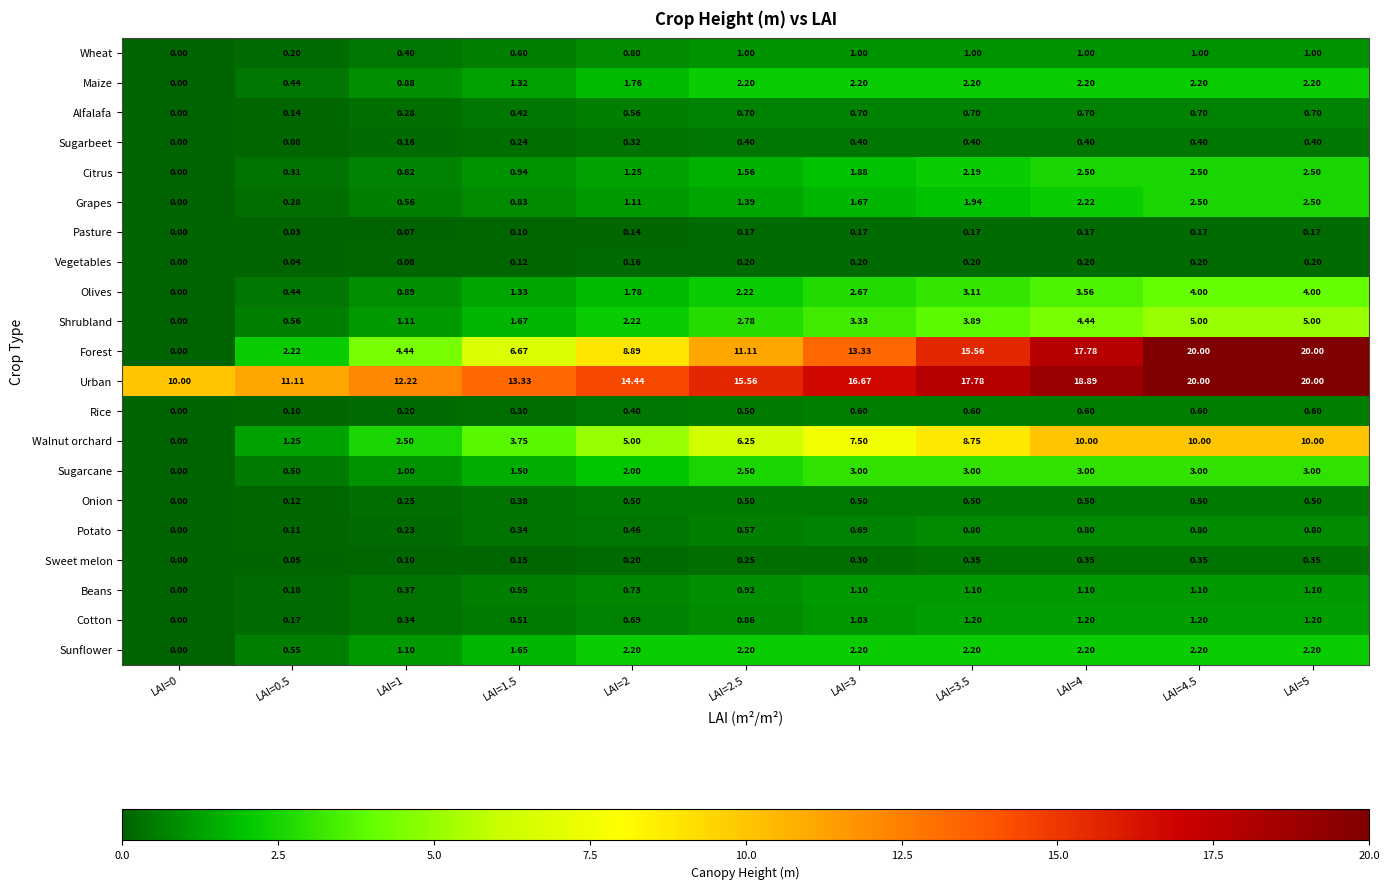

Rank the series at LAI=1.5 from lowest to highest value.

Pasture, Vegetables, Sweet melon, Sugarbeet, Rice, Potato, Onion, Alfalafa, Cotton, Beans, Wheat, Grapes, Citrus, Maize, Olives, Sugarcane, Sunflower, Shrubland, Walnut orchard, Forest, Urban